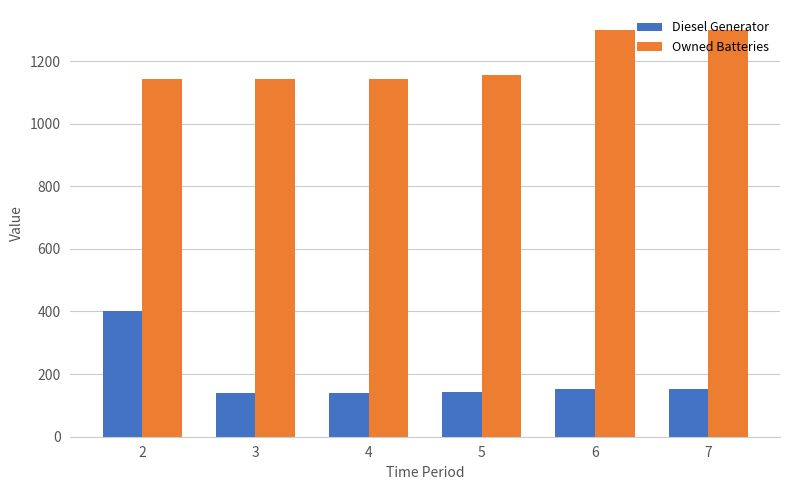

How many data points in Diesel Generator are less than 153?

3